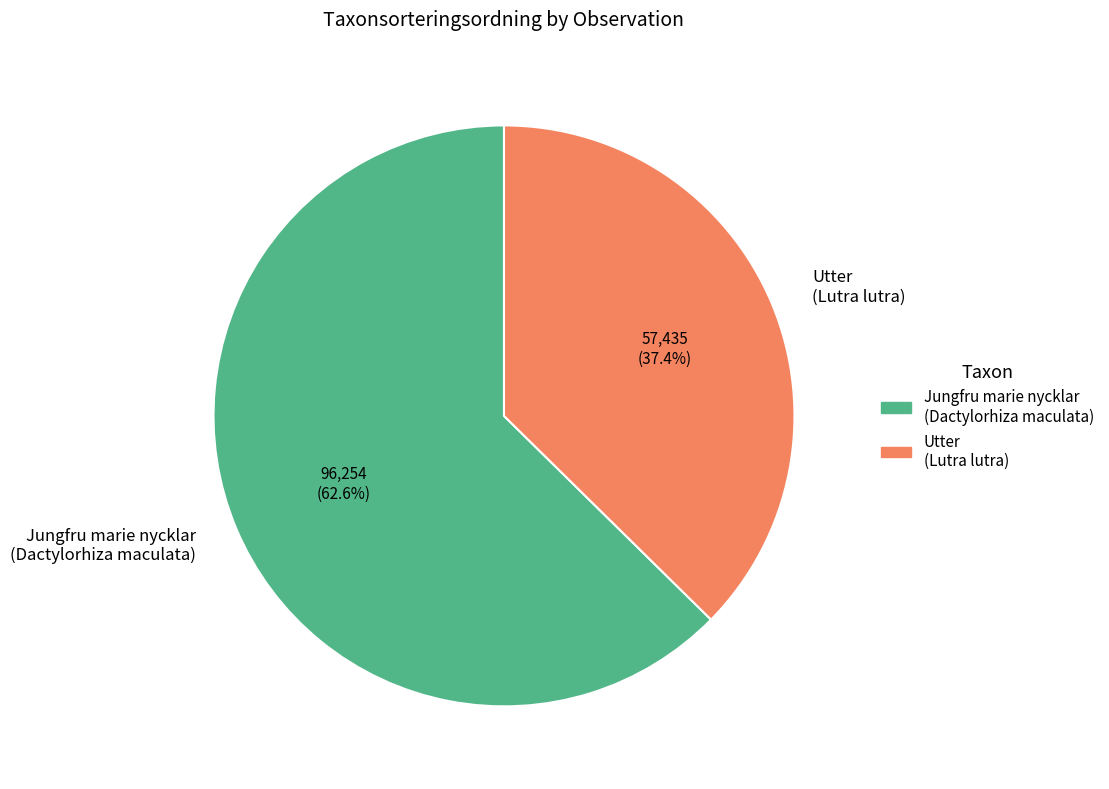

How many slices are in this pie chart?

2